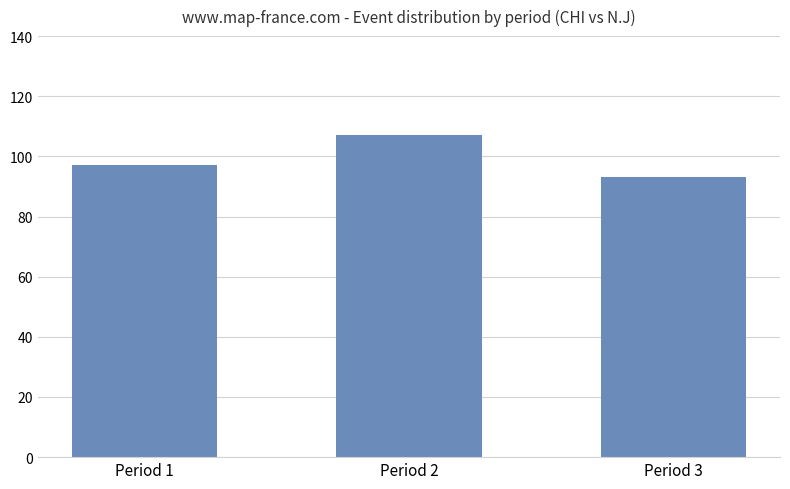

List the labels in order of value, largest first.

Period 2, Period 1, Period 3